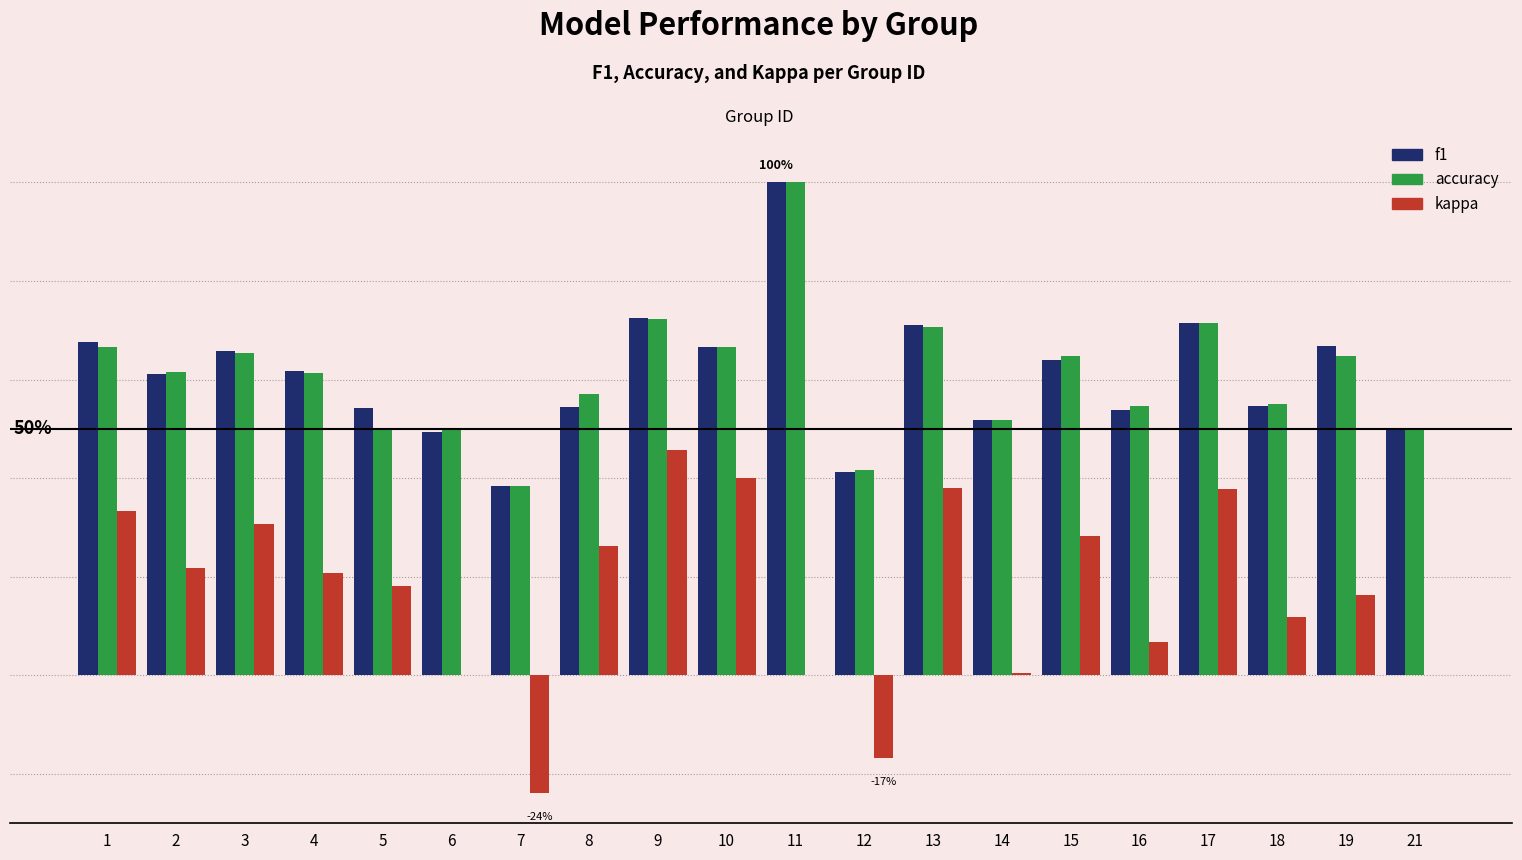

Rank the categories by kappa value from highest to lowest.

9, 10, 13, 17, 1, 3, 15, 8, 2, 4, 5, 19, 18, 16, 14, 6, 11, 21, 12, 7